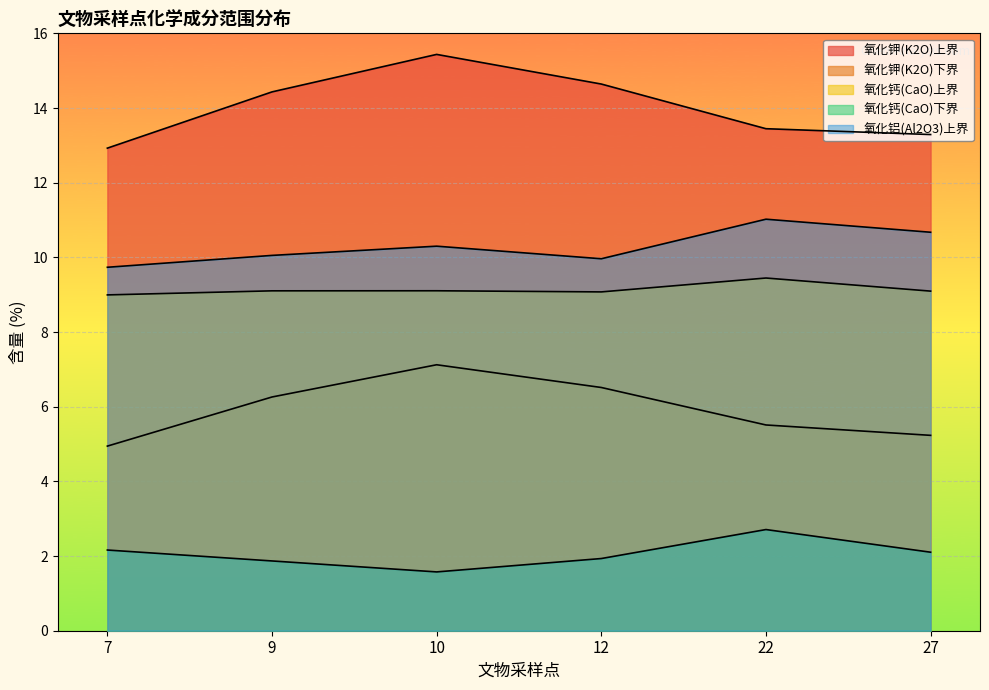

At which category is the sum across all series the highest?

10